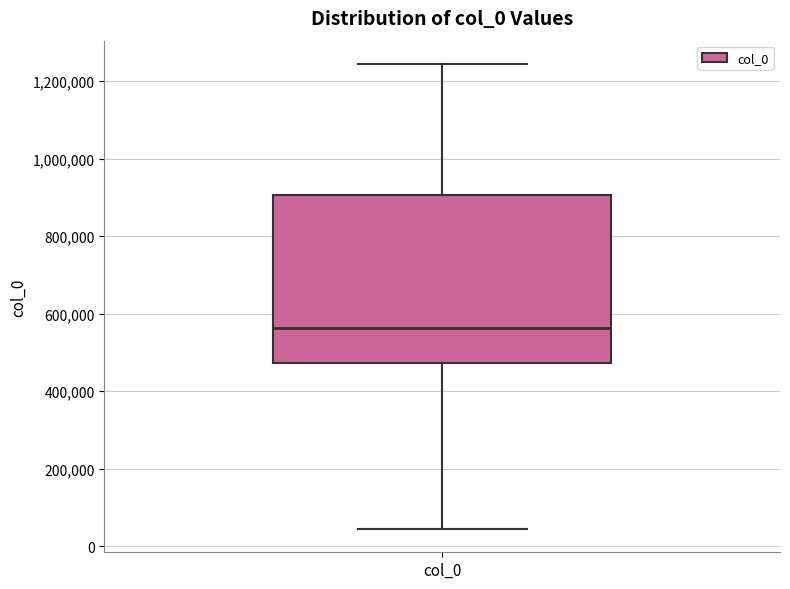

Where is the lower edge of the box for col_0 on the y-axis? The values are not printed on the chart, so give them approximately, as read against the axis.

480000